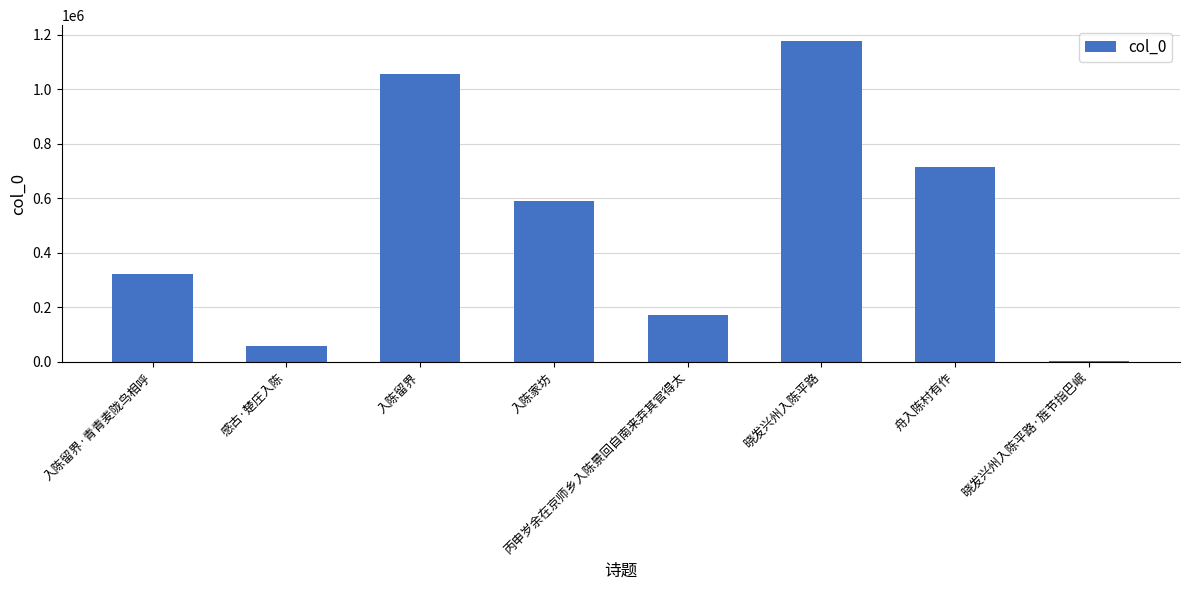

Count the number of data series in this chart.

1